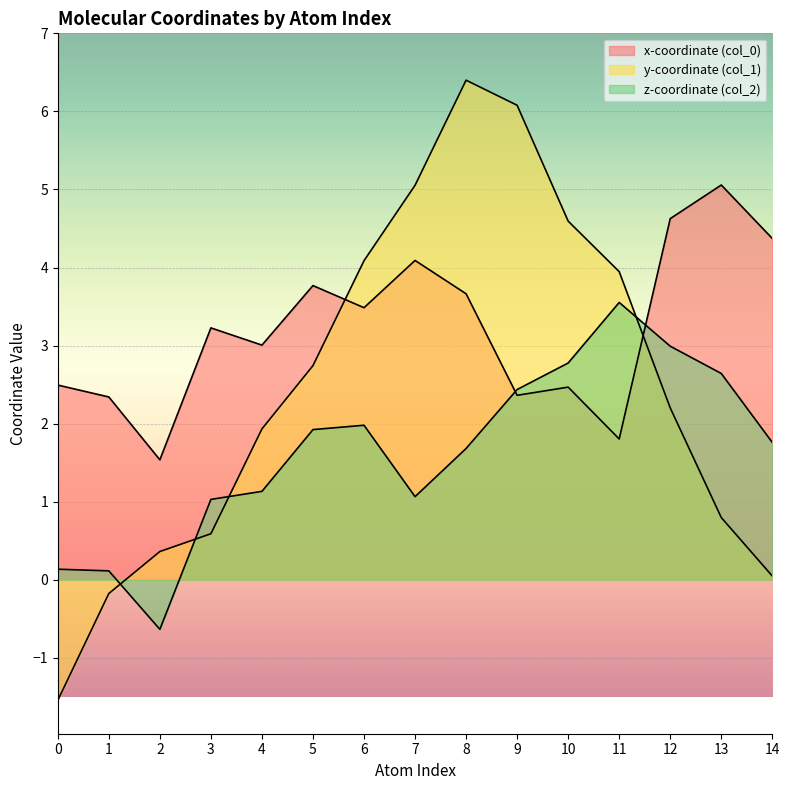

Which has a higher value, 12 or 13?

13